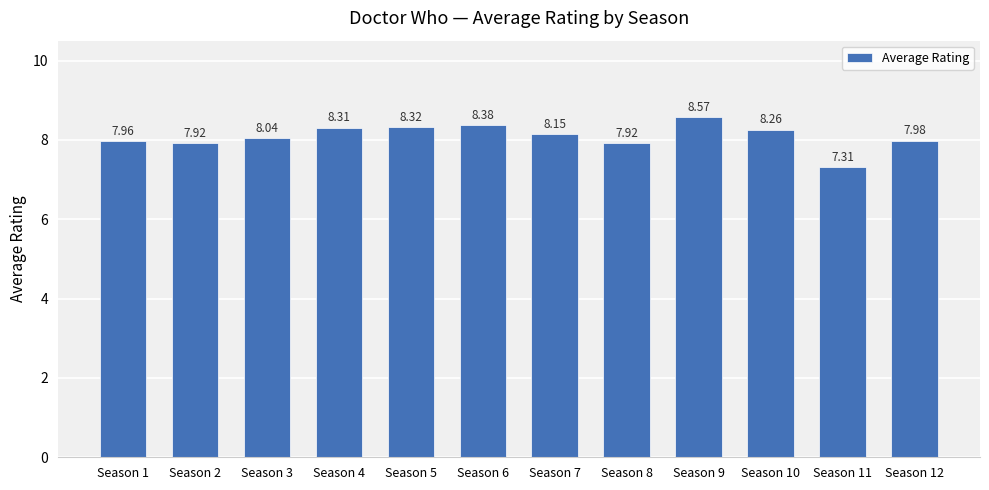

Read the value at Season 10.

8.3